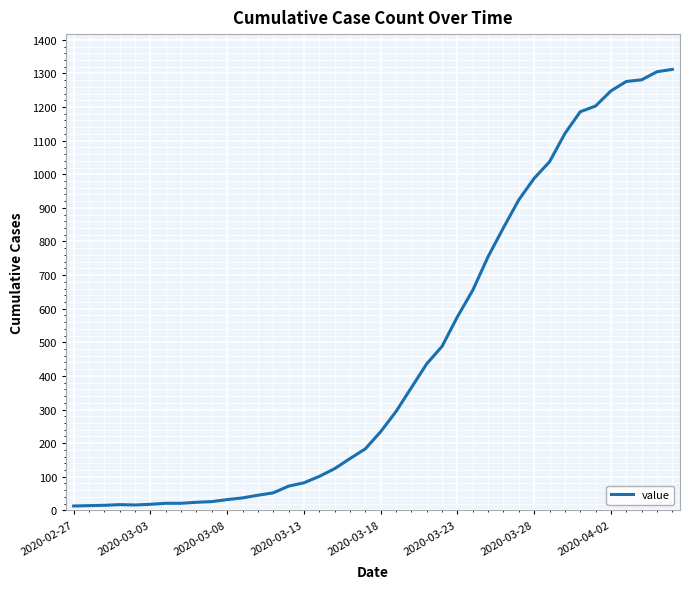

What is the maximum value shown in the chart?

1312